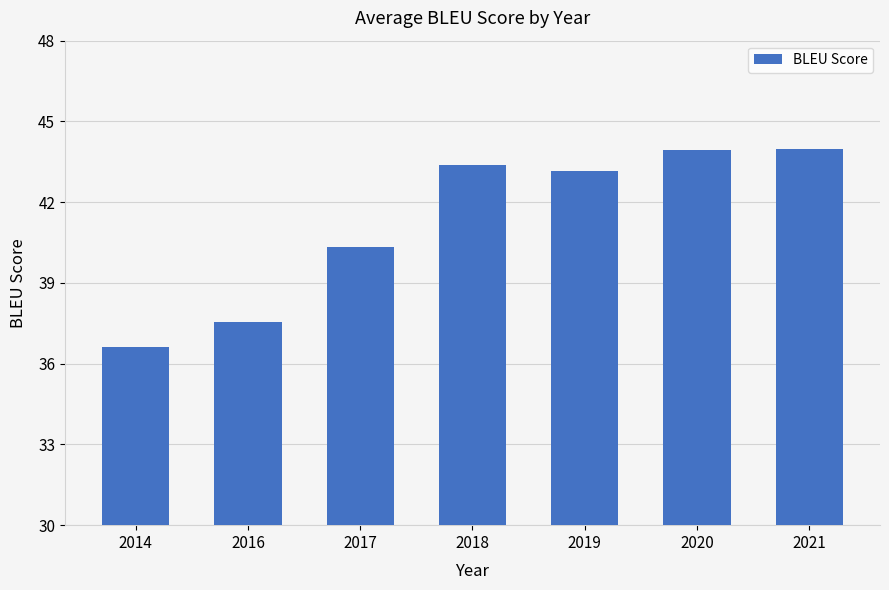

Which label corresponds to the smallest value in the chart?

2014